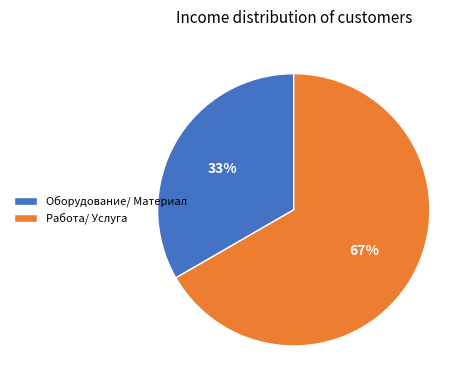

To the nearest percent, what portion does Работа/ Услуга represent?

67%